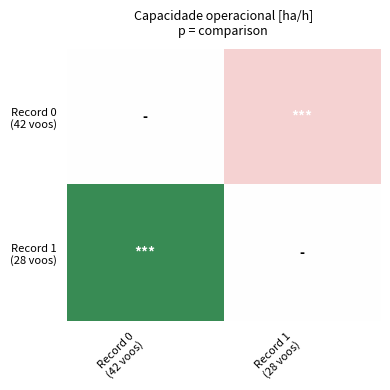

At which category is the sum across all series the highest?

Record 0
(42 voos)